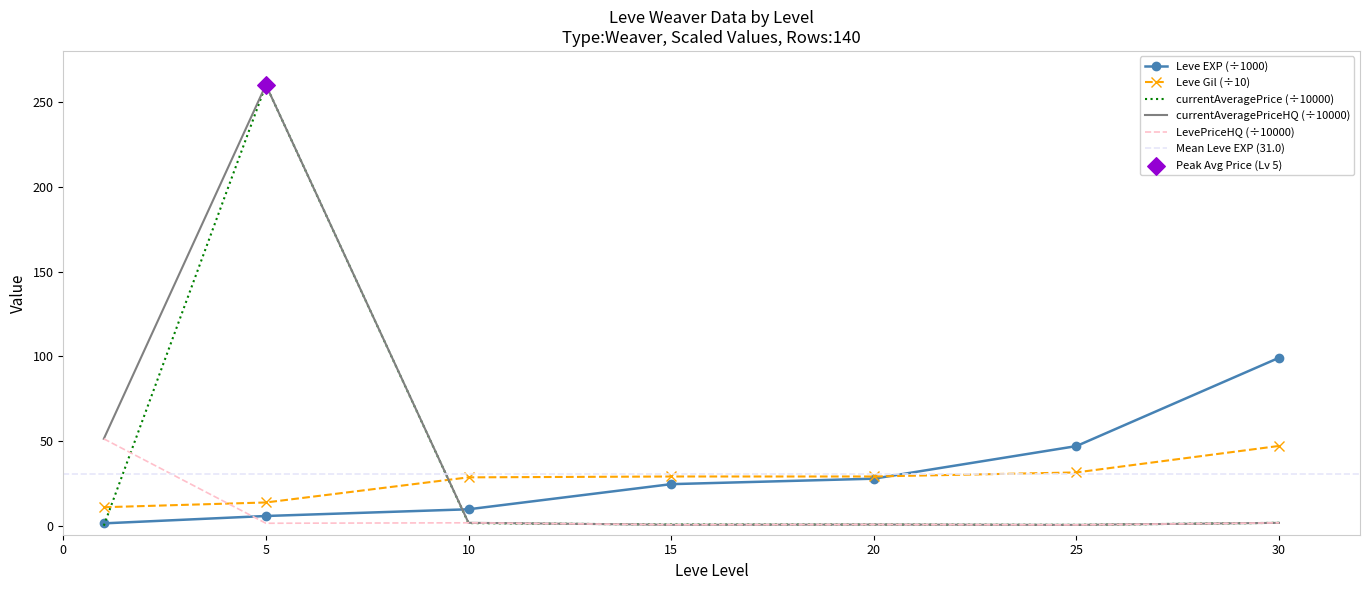

Which series has the largest Y range (max minus min)?

currentAveragePrice